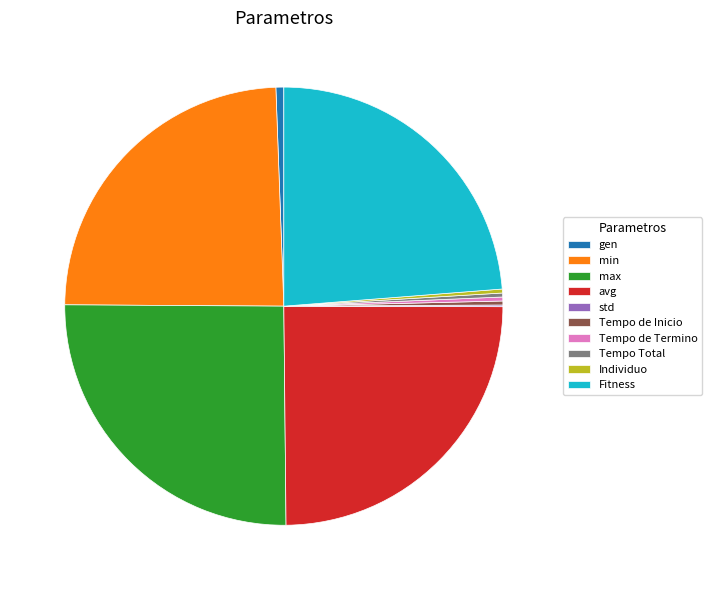

Between avg and Tempo de Termino, which is larger?

avg